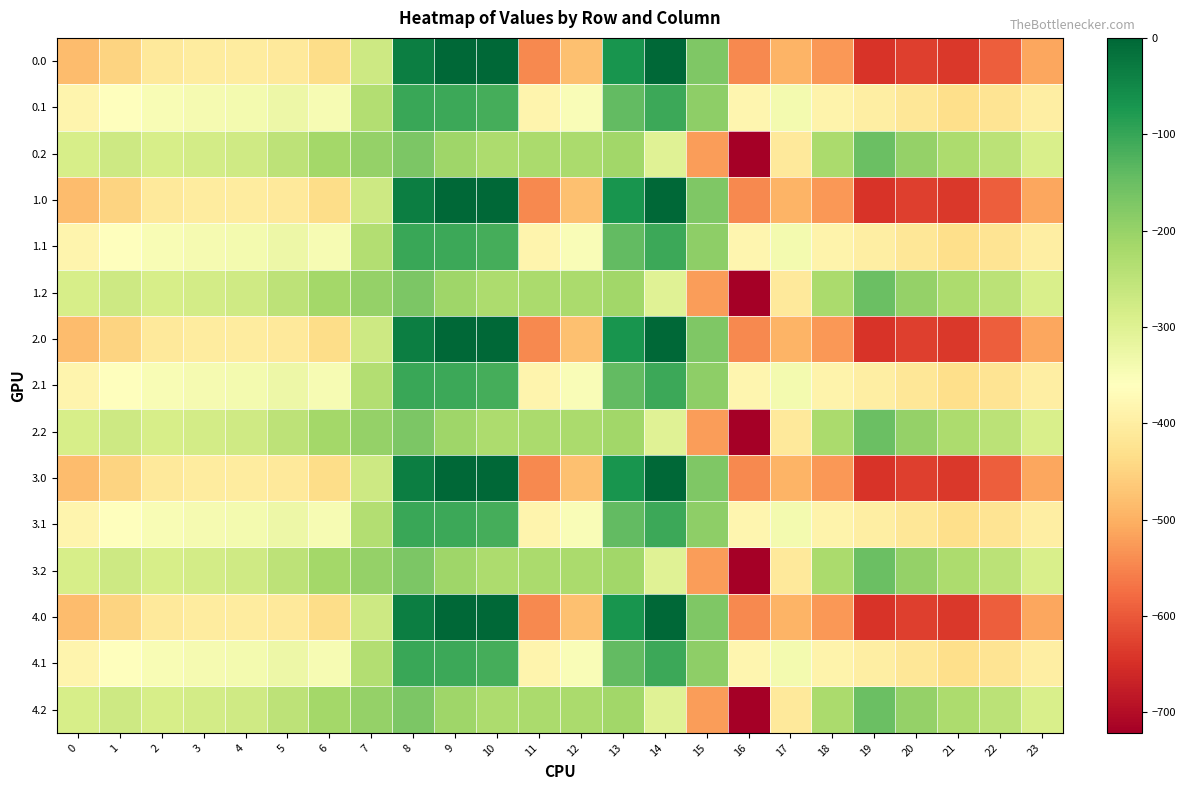

At which category does the chart reach its minimum across all series?

16